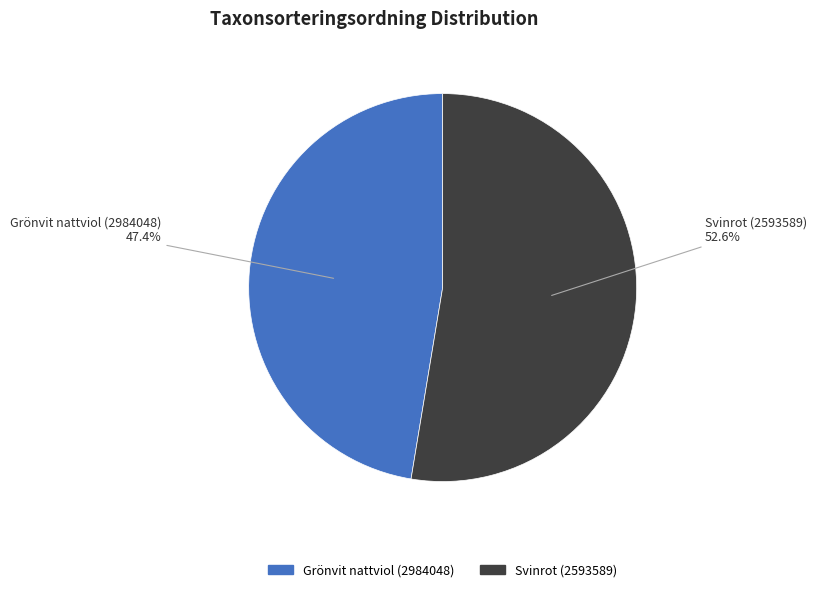

Approximately how many times larger is the value at Svinrot (2593589) compared to Grönvit nattviol (2984048)?

1.1